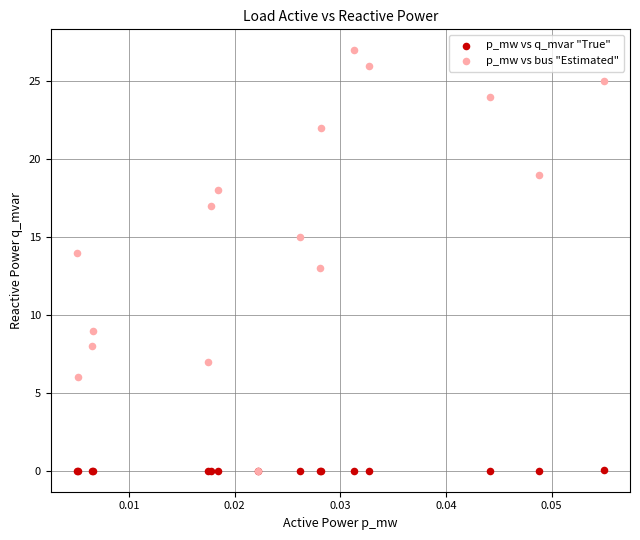

What are all the series names shown in the legend?

p_mw vs q_mvar "True", p_mw vs bus "Estimated"